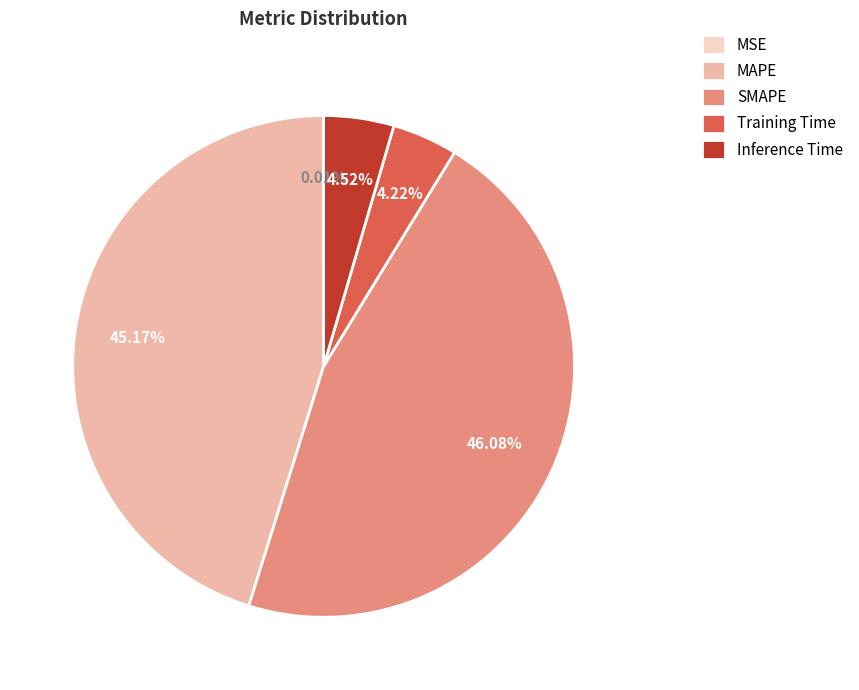

Between SMAPE and Training Time, which is larger?

SMAPE